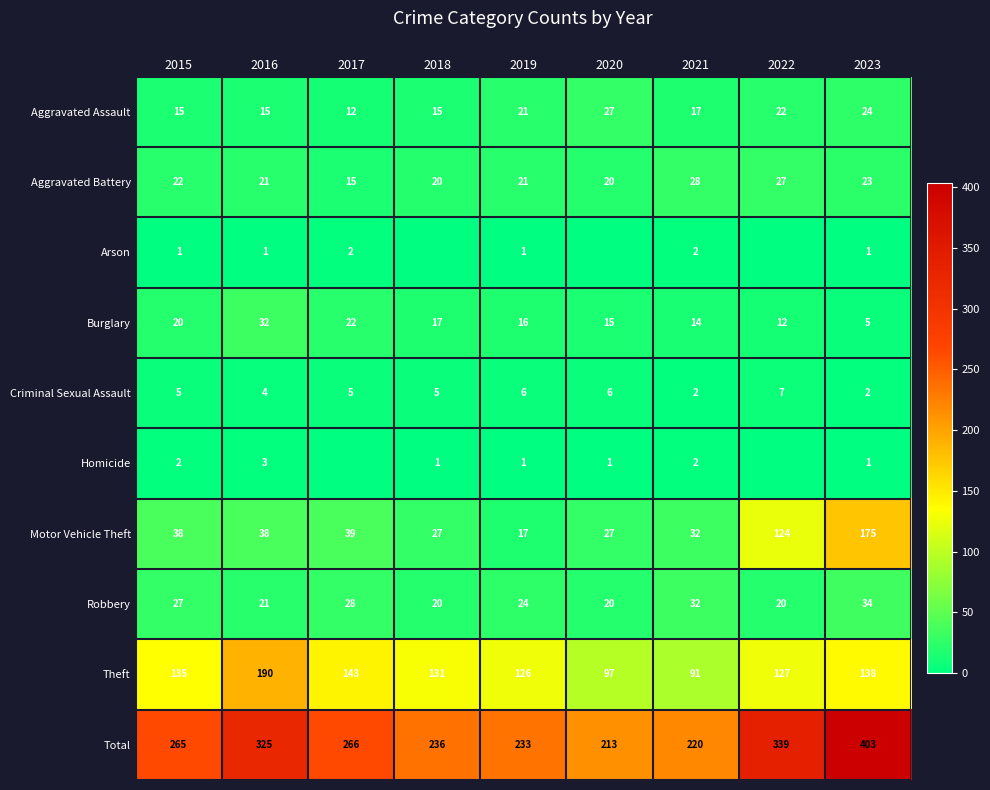

Which series has the largest total across all categories?

Total